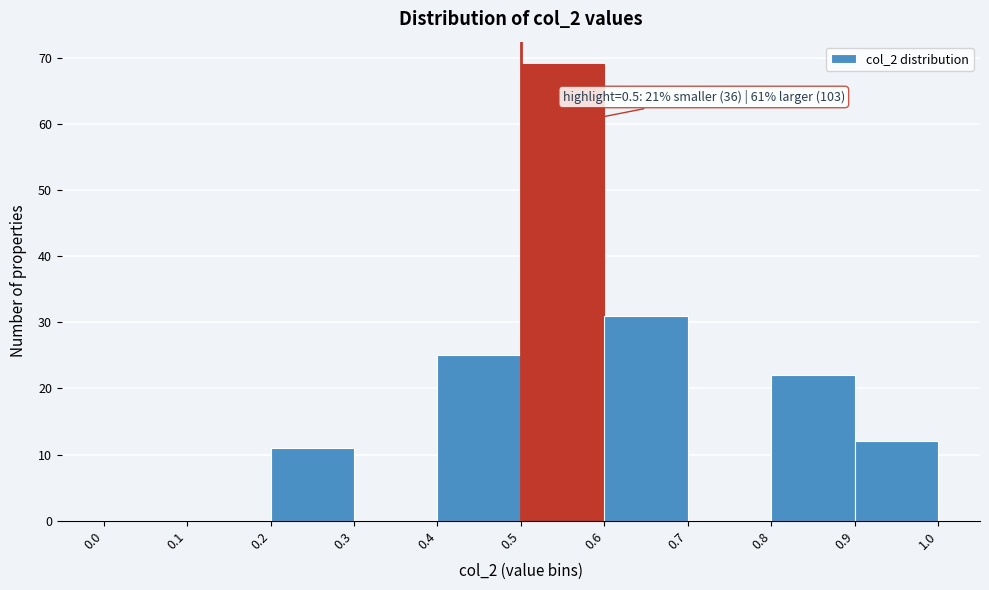

Over which range of the x-axis is the bar tallest?

0.5 to 0.6